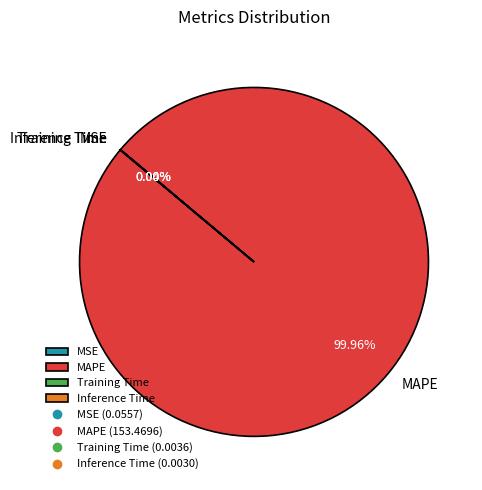

What is the largest slice in the pie chart?

MAPE